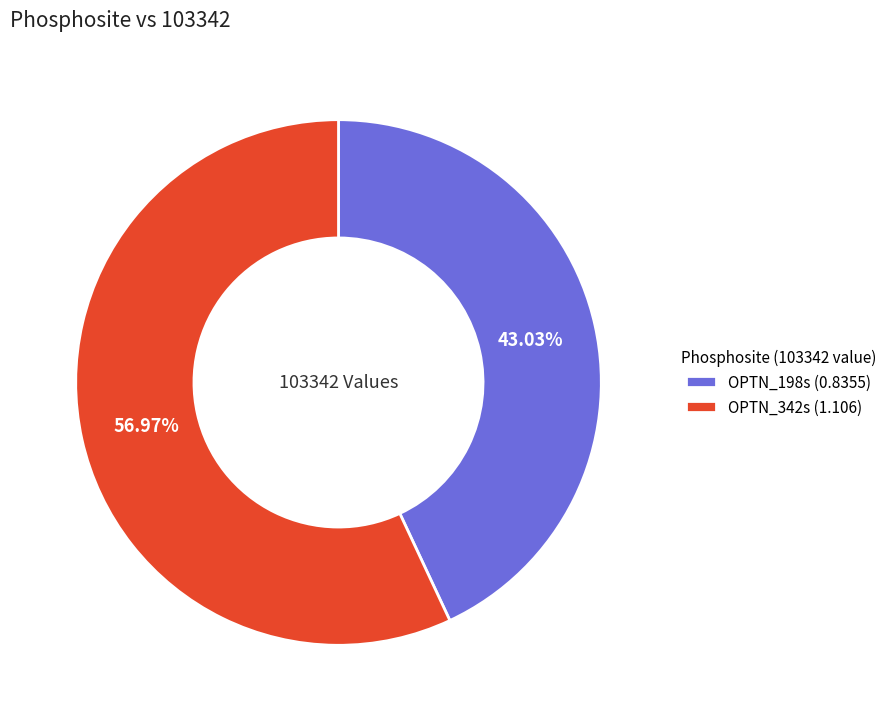

Rank the categories by value from highest to lowest.

OPTN_342s, OPTN_198s